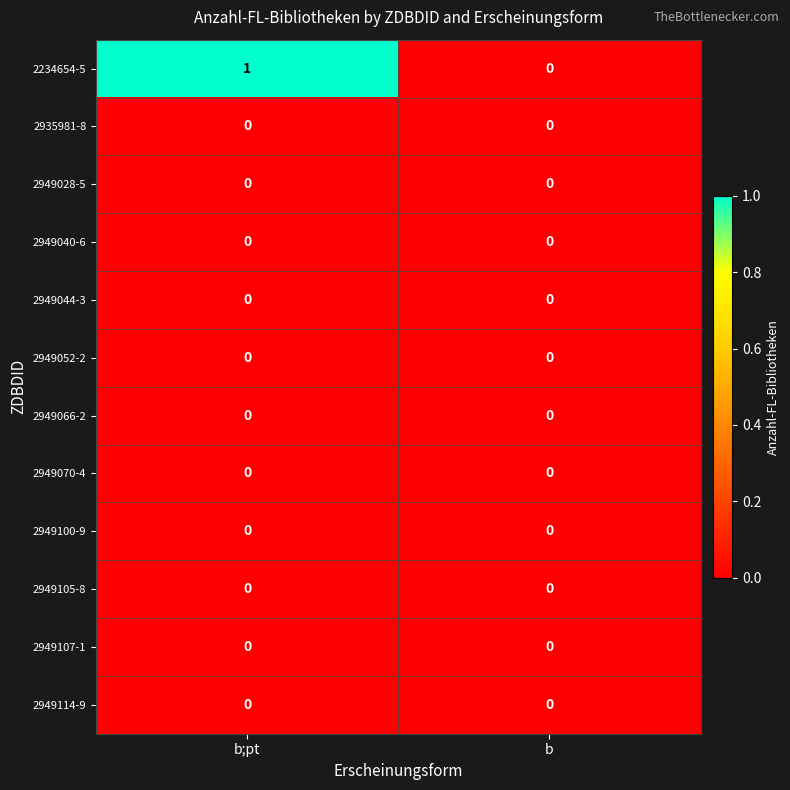

What is the greatest value displayed?

1